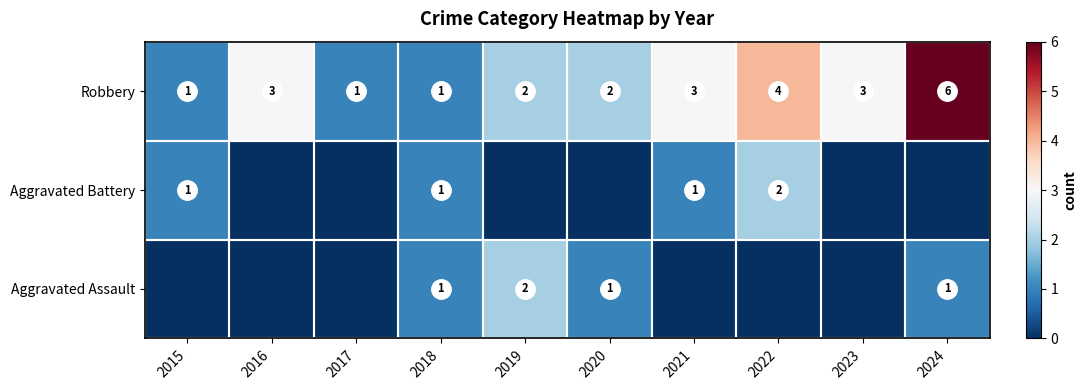

How many Robbery values are between 1 and 3?

8